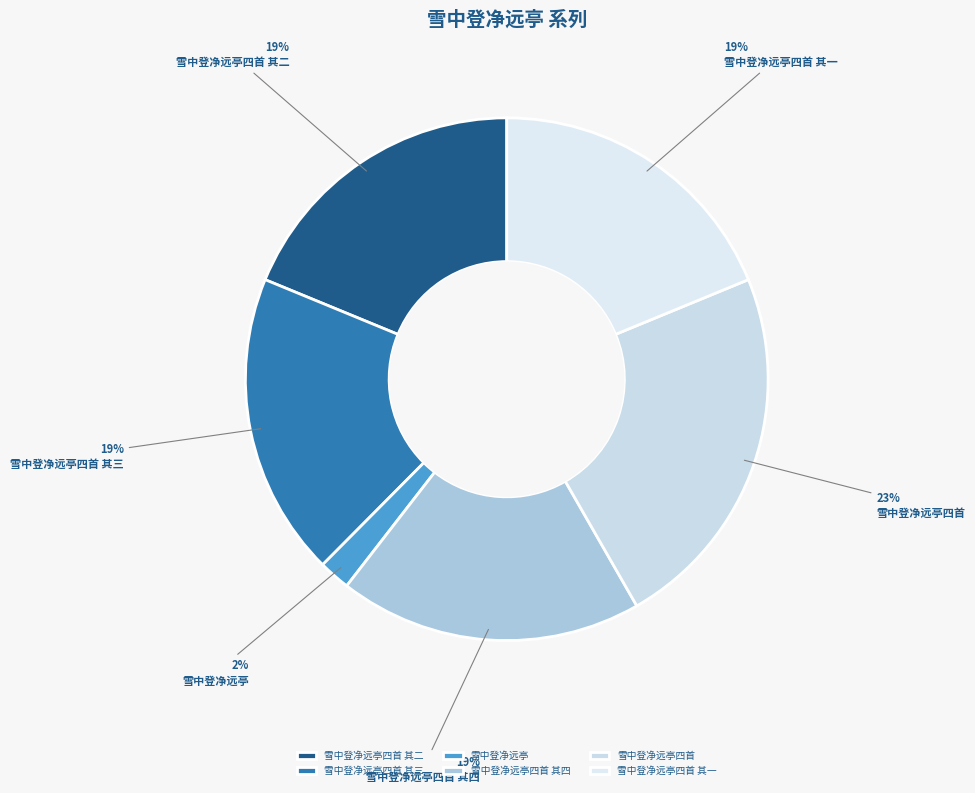

The 雪中登净远亭 slice represents 9% of the pie. True or false?

False